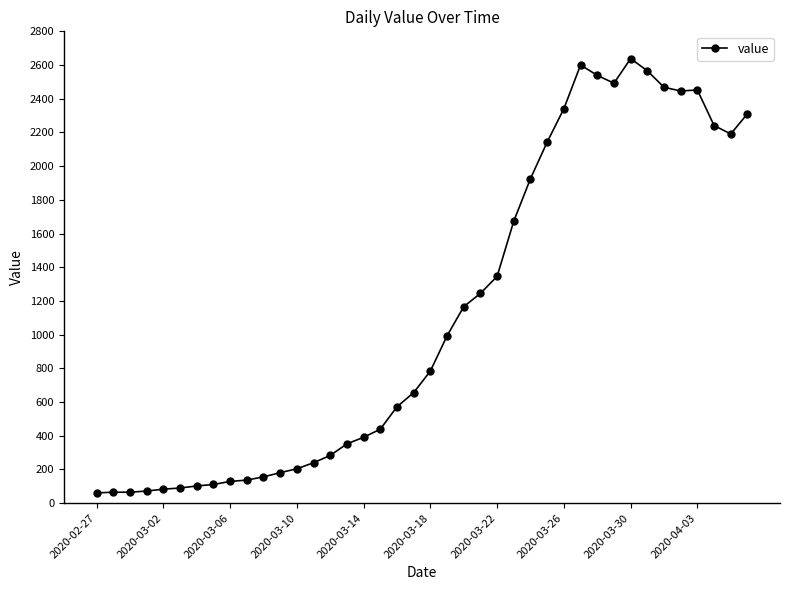

Does the chart have visible grid lines?

No